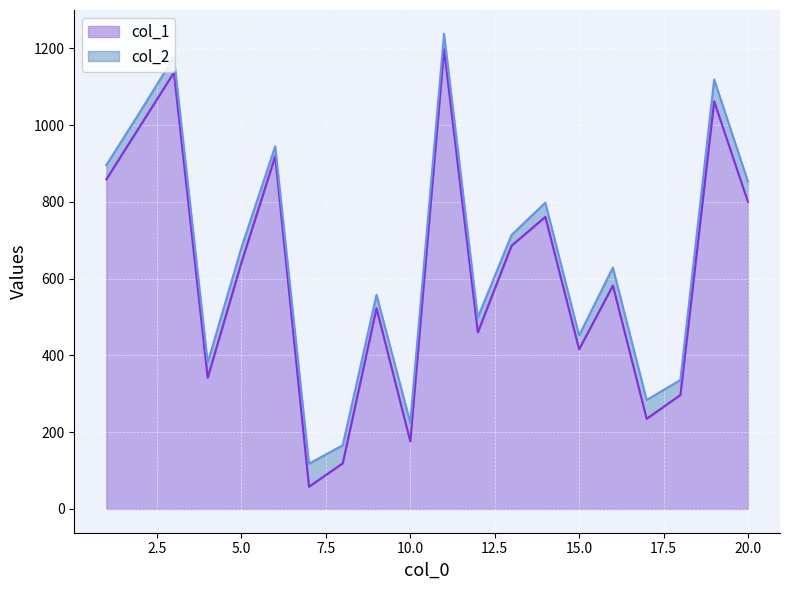

True or false: col_1 has a value of 919 at 6.

True